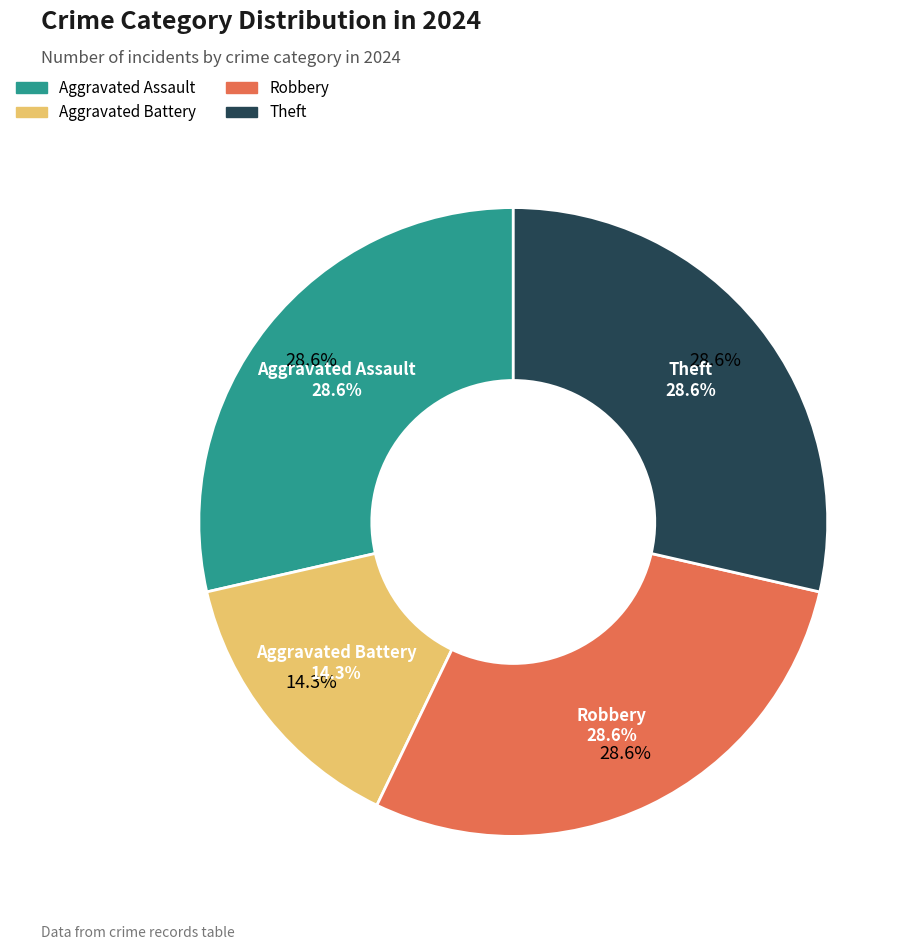

Which category has the biggest portion of the pie?

Aggravated Assault